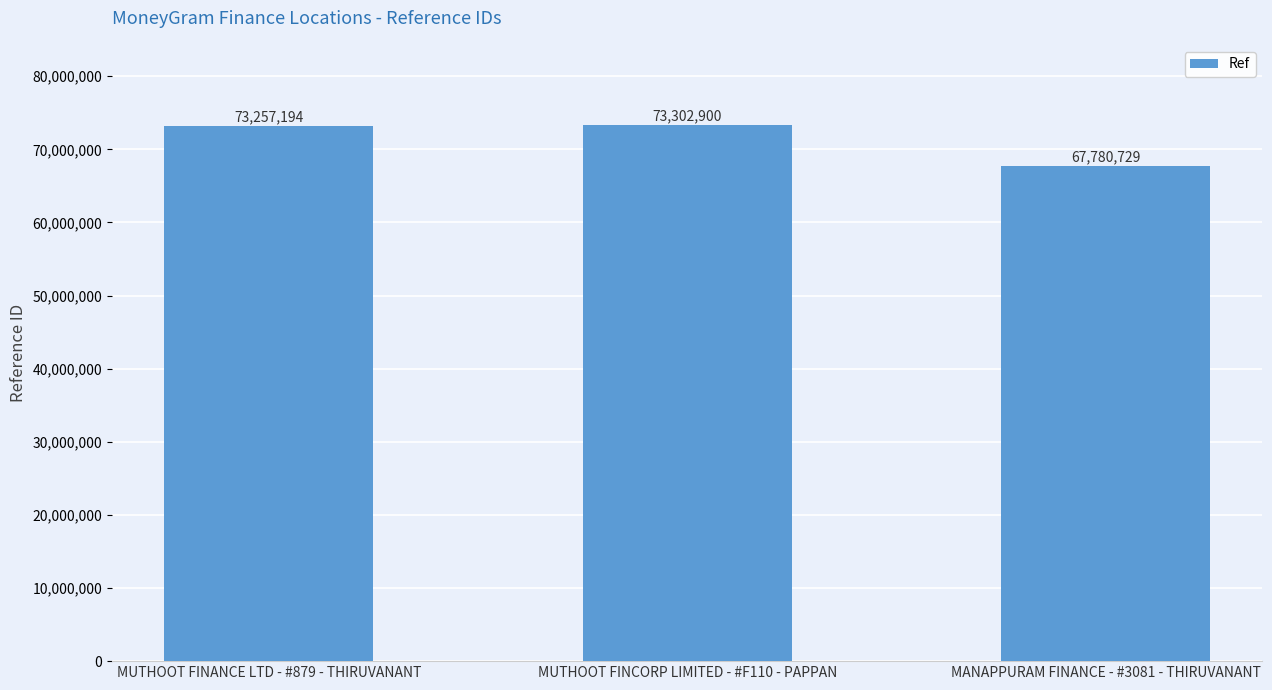

Rank the categories by value from lowest to highest.

MANAPPURAM FINANCE - #3081 - THIRUVANANT, MUTHOOT FINANCE LTD - #879 - THIRUVANANT, MUTHOOT FINCORP LIMITED - #F110 - PAPPAN